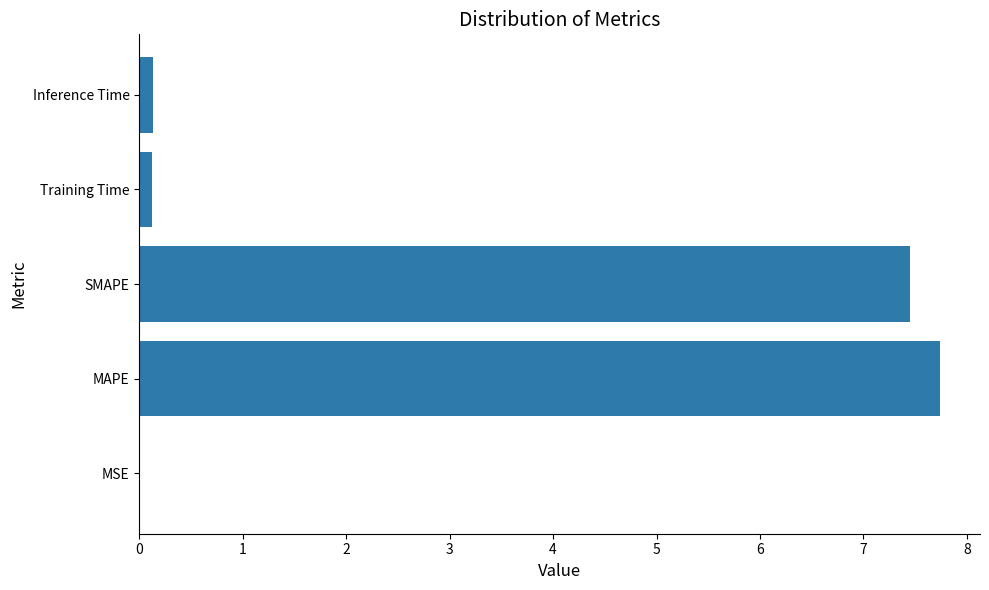

How many distinct data groups are displayed?

1